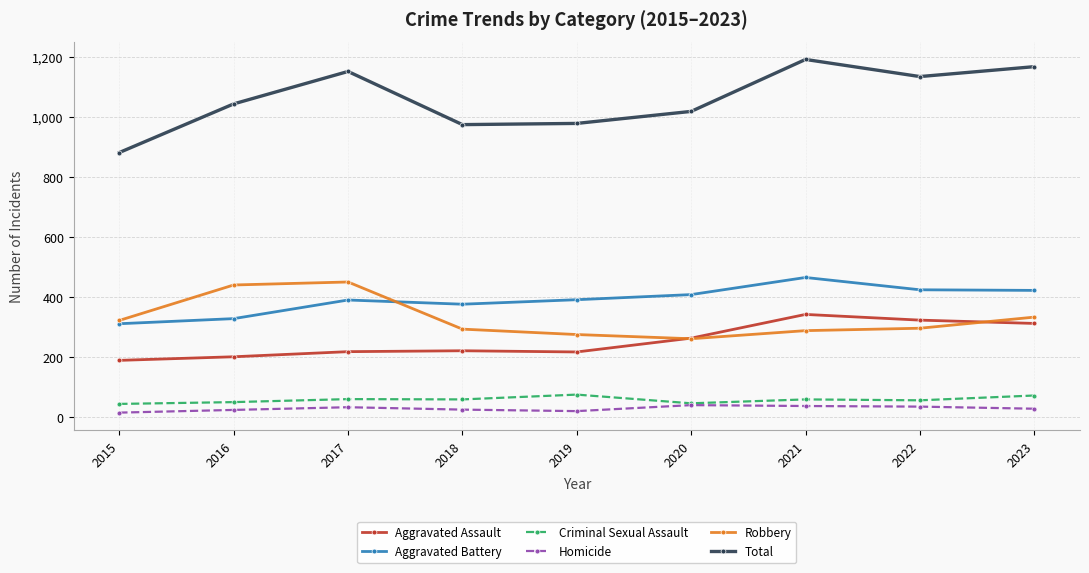

Where is the first local minimum for Robbery?

2020